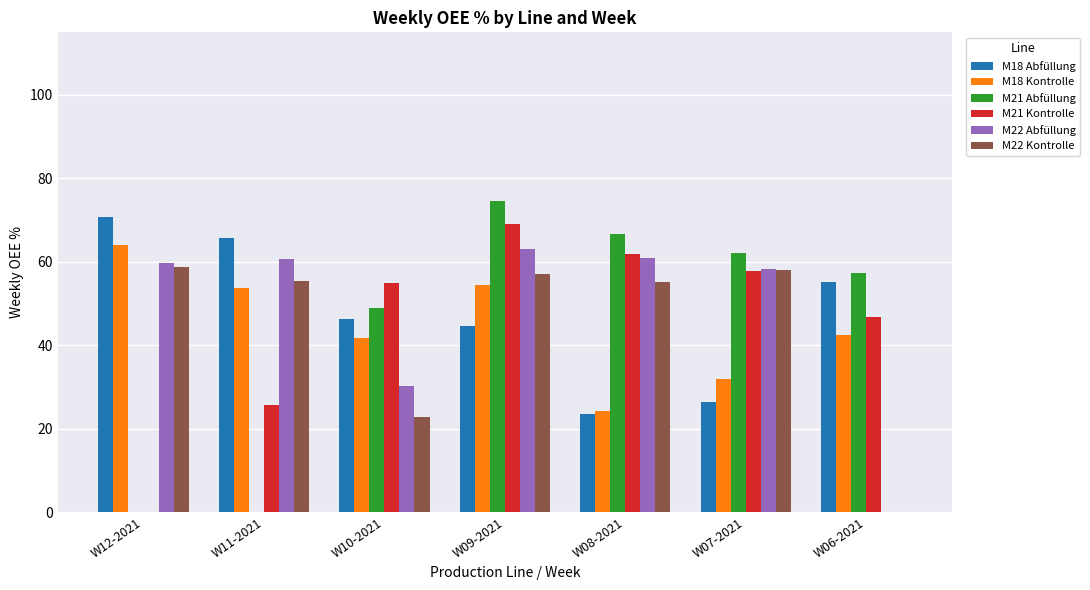

What is the sum of all M21 Abfüllung values?

309.6